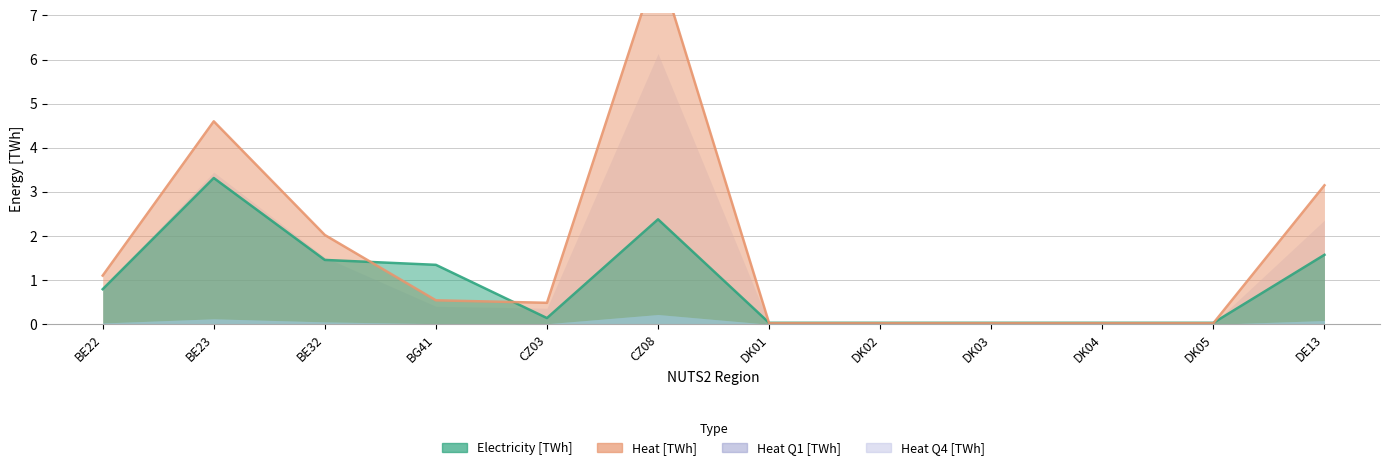

At which label does Heat [TWh] reach its minimum?

DK01